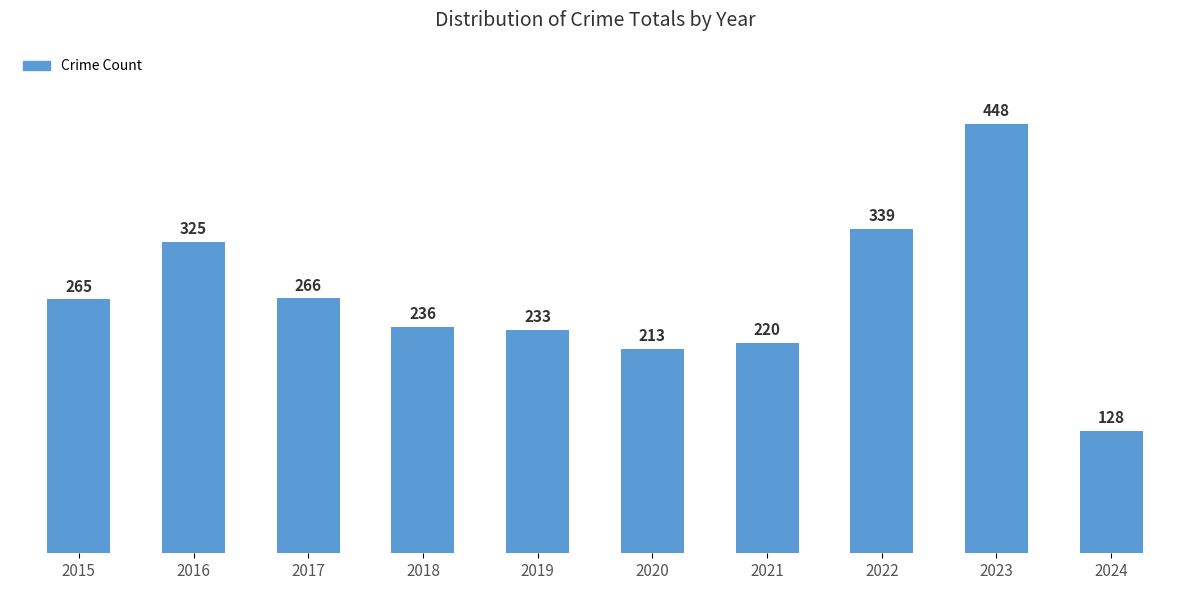

At which category does the chart reach its peak across all series?

2023